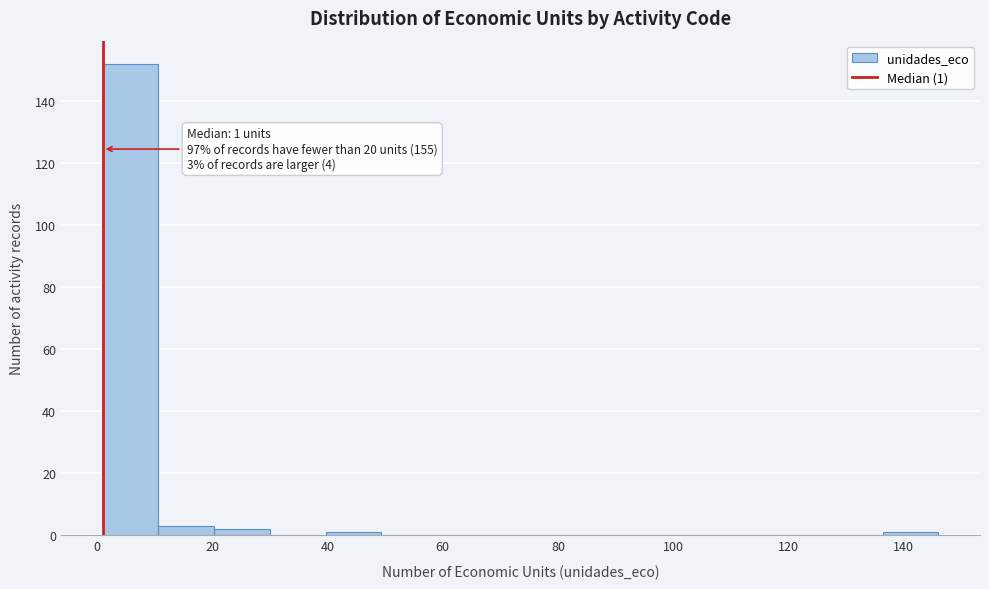

Over which range of the x-axis is the bar tallest?

2 to 10